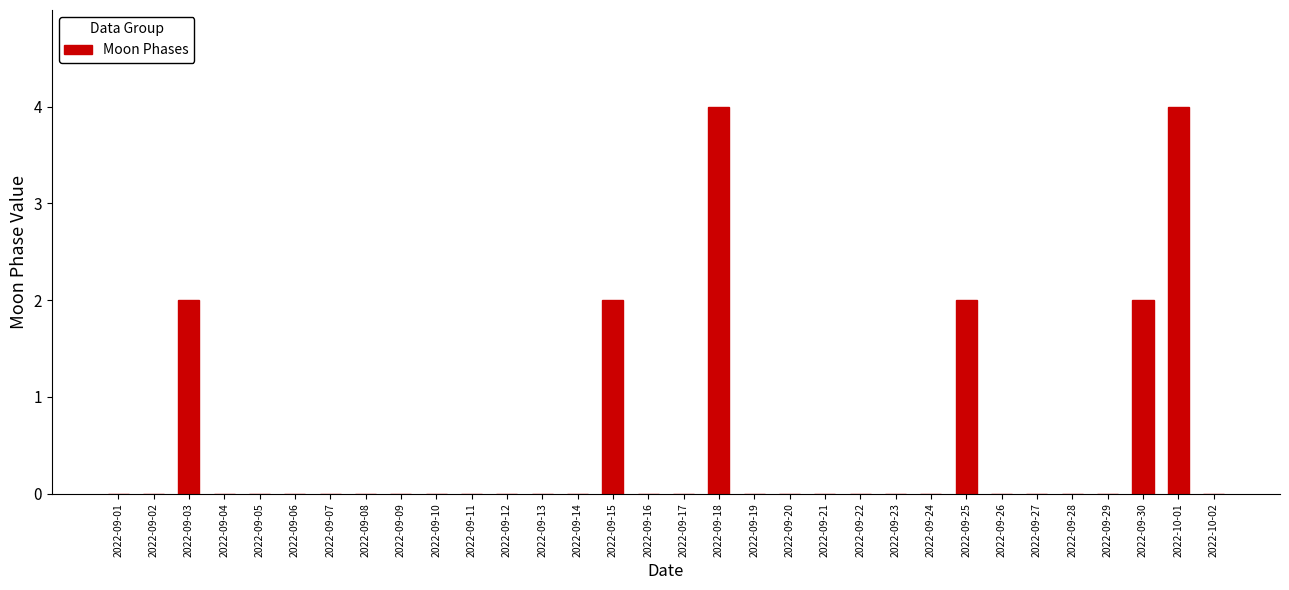

What is the maximum value shown in the chart?

4